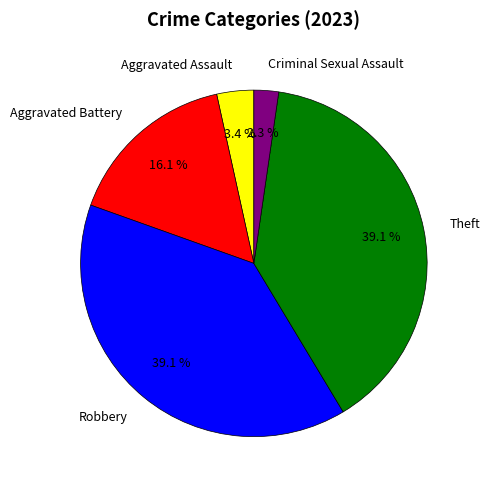

What percentage is the Aggravated Battery slice, to the nearest percent?

16%